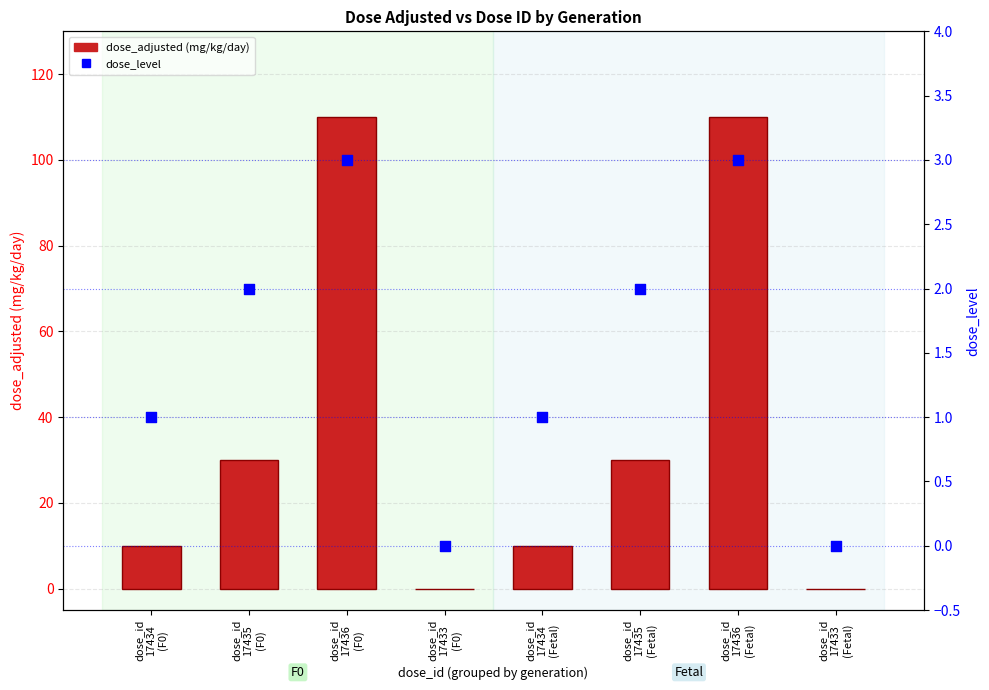

Which series has the largest total across all categories?

dose_adjusted